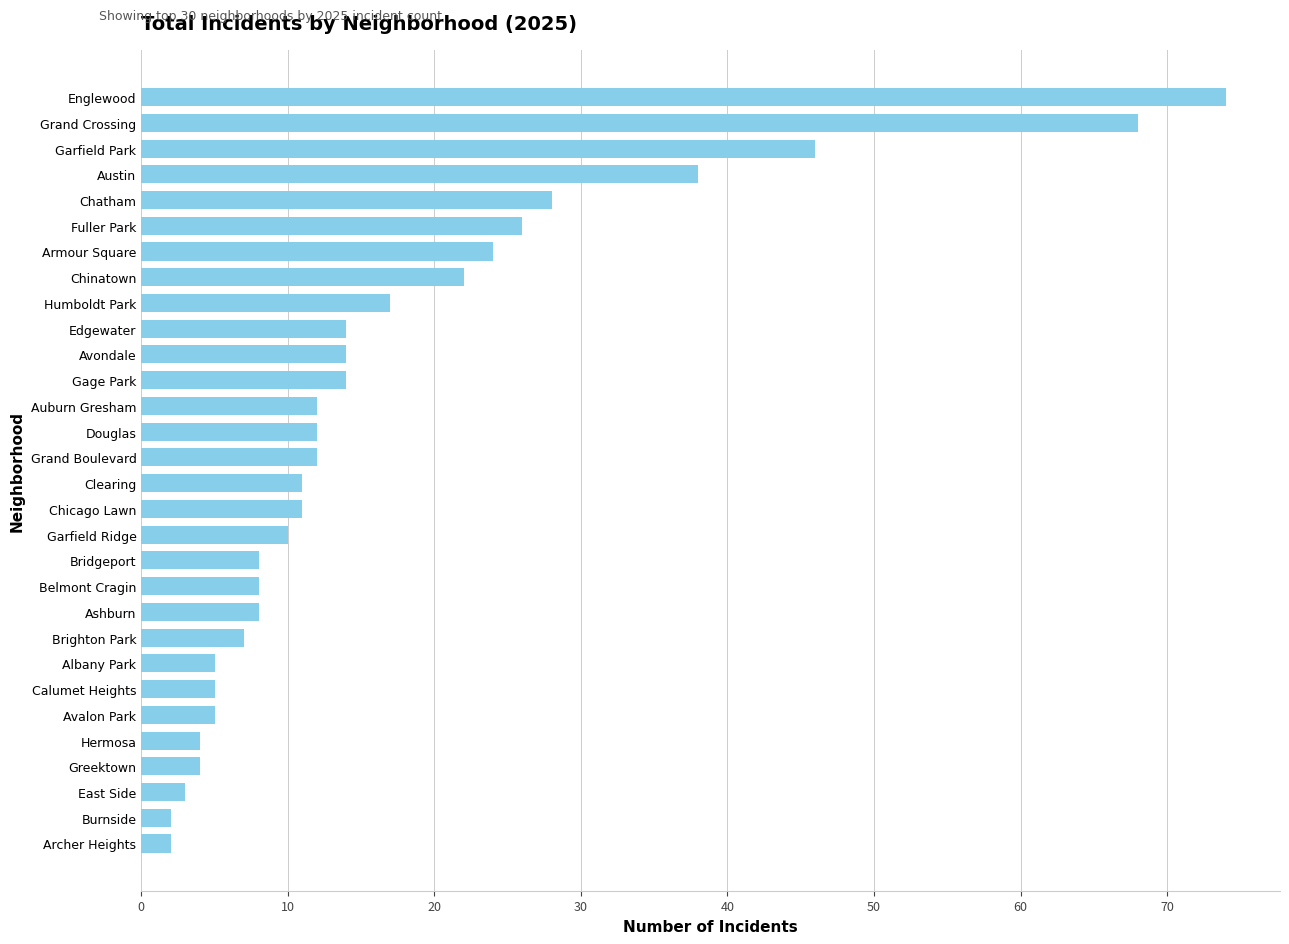

How many bars are there in total?

30